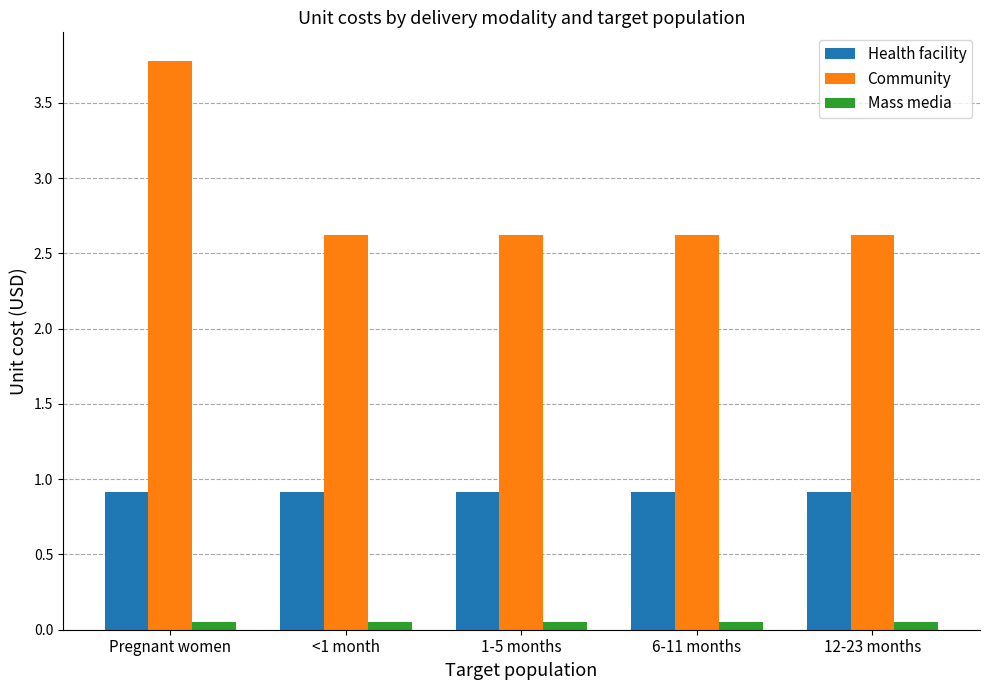

Count the Community values in the range 2 to 3.

4